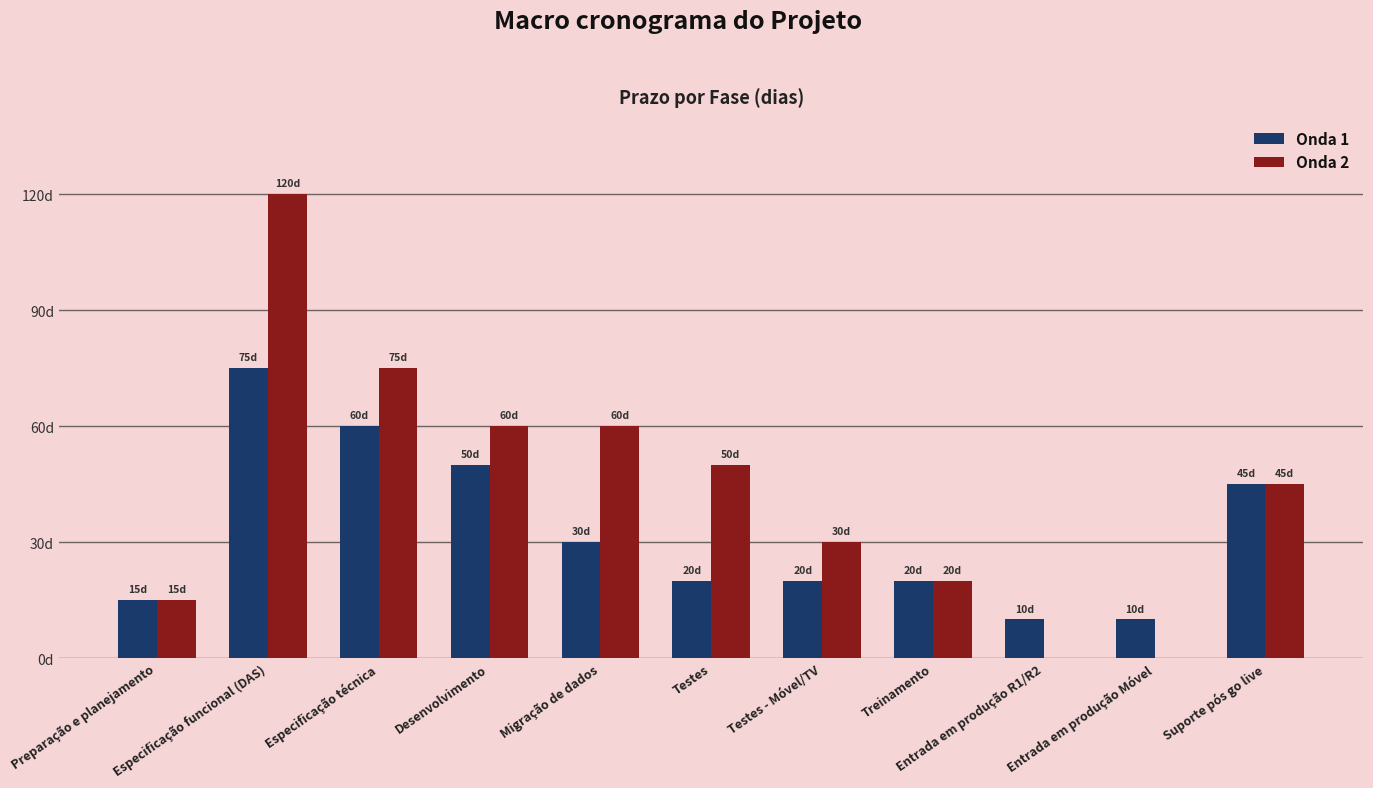

What are all the series names shown in the legend?

Onda 1, Onda 2